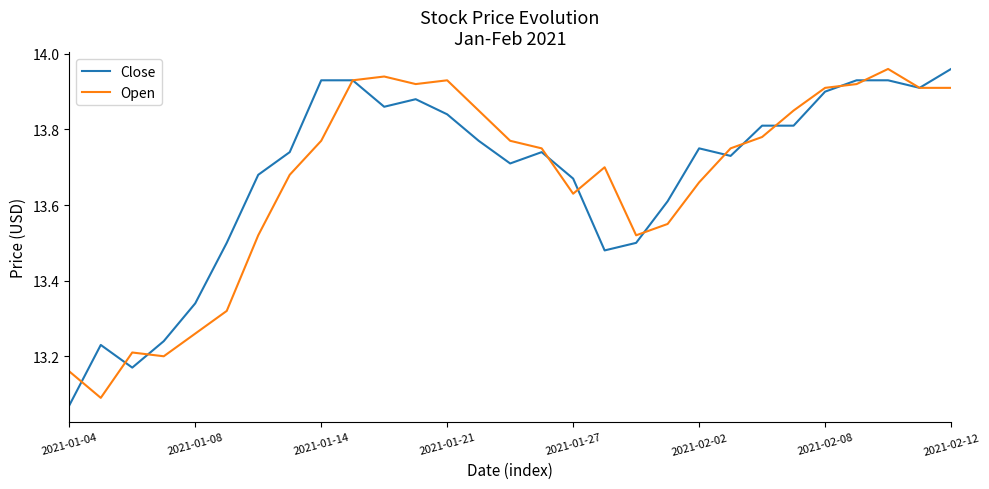

List the series in order of their peak value, highest first.

Close, Open